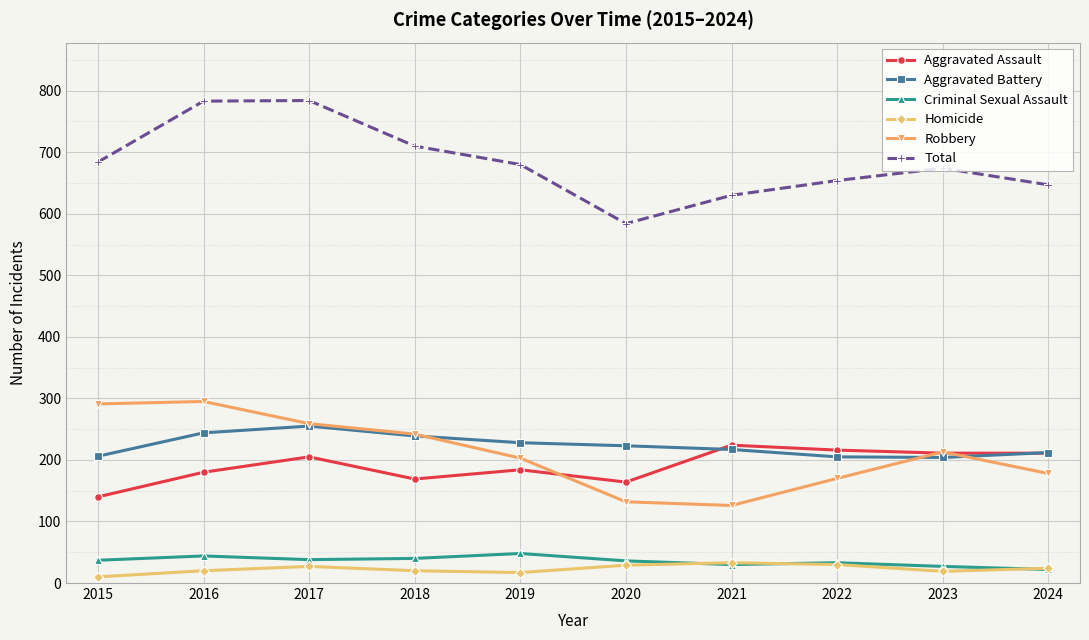

How many interior local peaks does the Total series have?

2